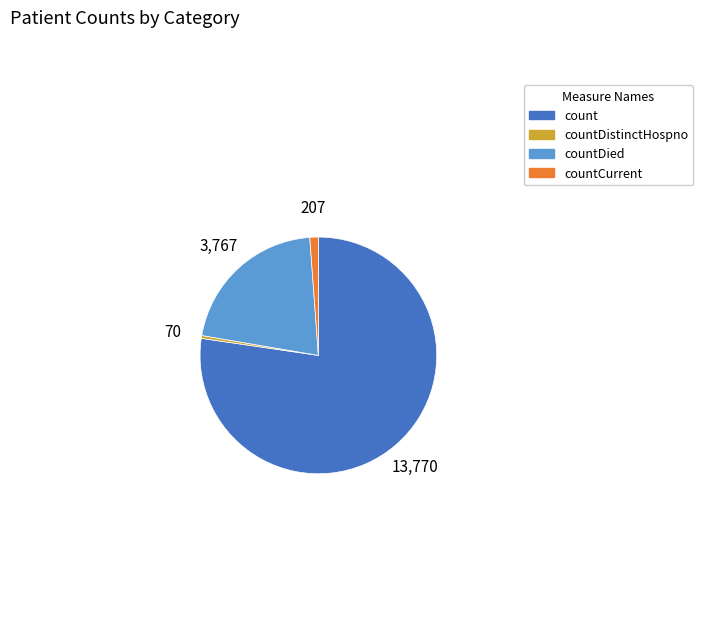

Is there any slice that represents more than half of the pie?

Yes